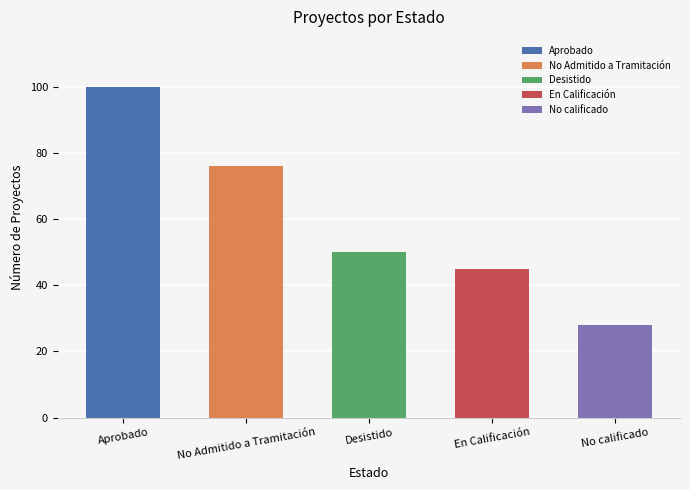

Reading right to left, list all the values displayed in this chart.

28	45	50	76	100